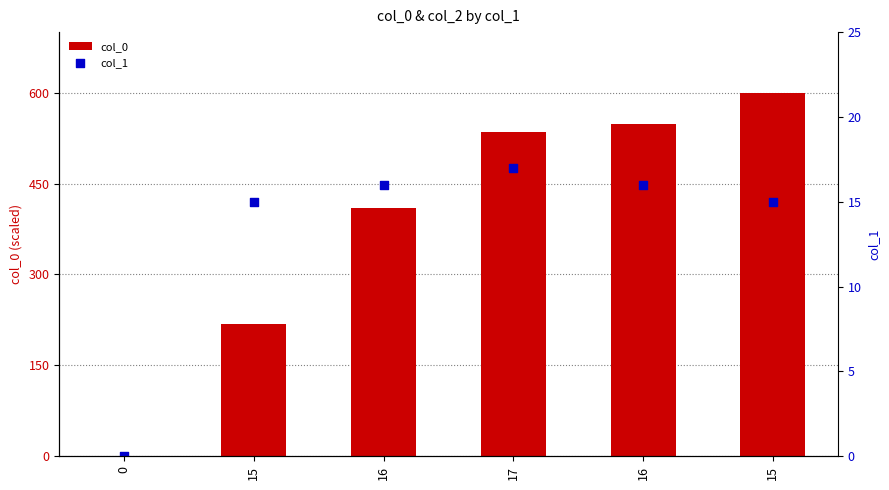

Which series reaches the maximum Y coordinate?

col_0